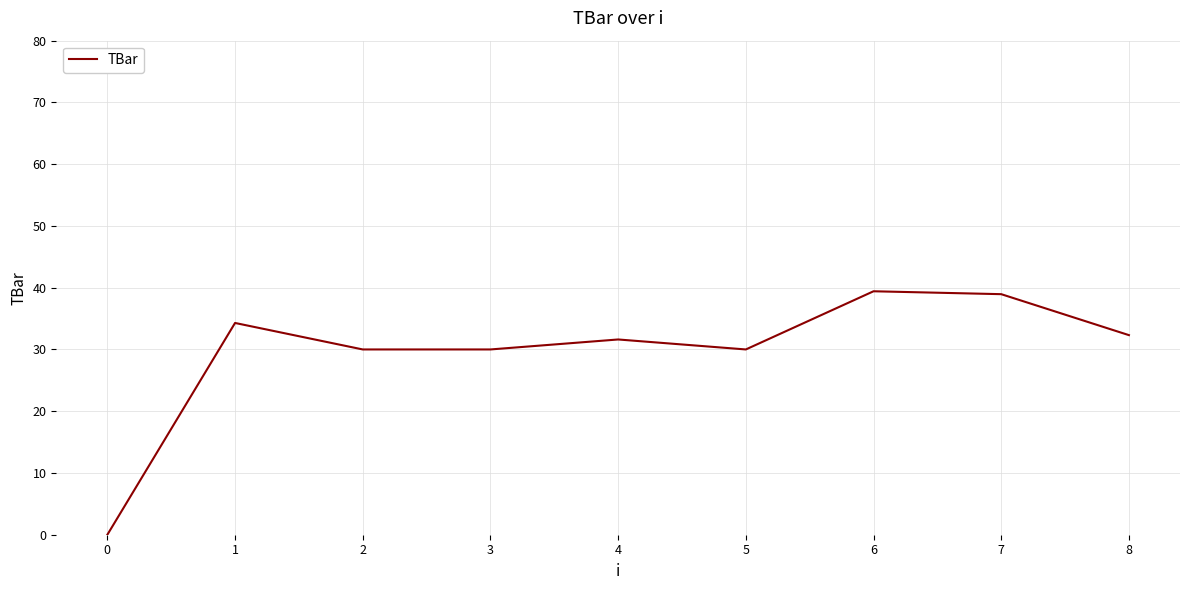

What is the change in value from 1 to 5?

-4.3